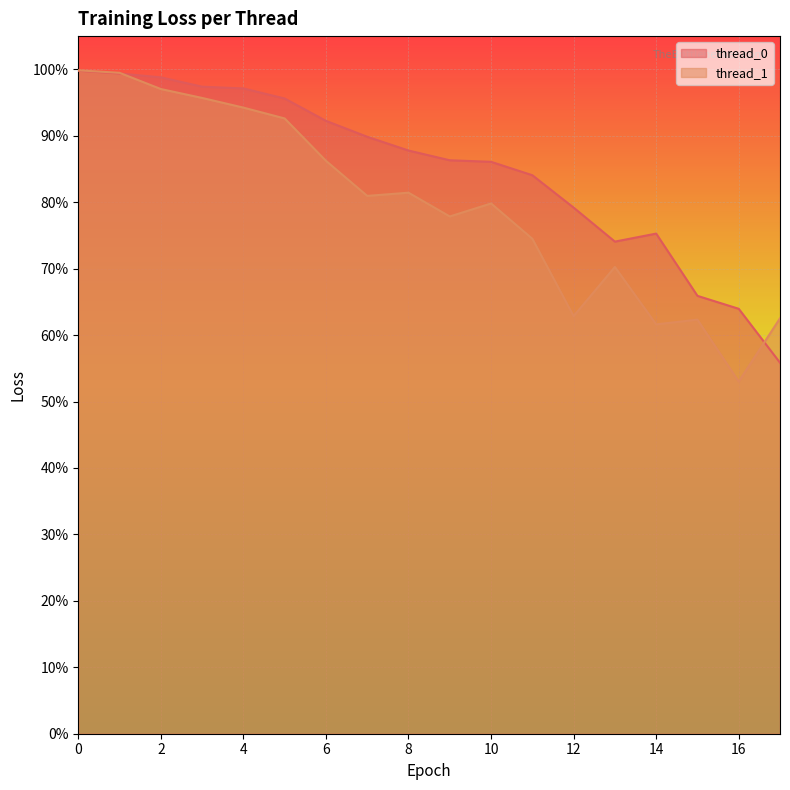

Reading right to left, extract all data points from this chart.

thread_0: 17=0.6	16=0.6	15=0.7	14=0.8	13=0.7	12=0.8	11=0.8	10=0.9	9=0.9	8=0.9	7=0.9	6=0.9	5=1.0	4=1.0	3=1.0	2=1.0	1=1.0	0=1.0
thread_1: 17=0.6	16=0.5	15=0.6	14=0.6	13=0.7	12=0.6	11=0.7	10=0.8	9=0.8	8=0.8	7=0.8	6=0.9	5=0.9	4=0.9	3=1.0	2=1.0	1=1.0	0=1.0